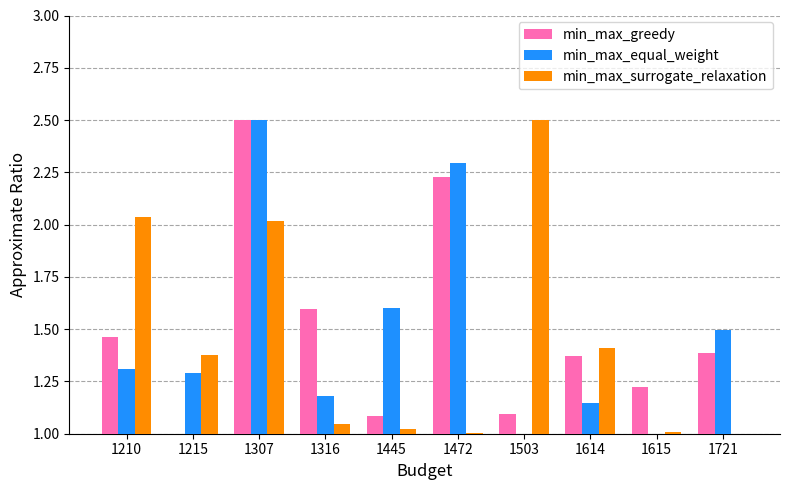

The min_max_surrogate_relaxation series shows 0.5 at 1215. True or false?

False